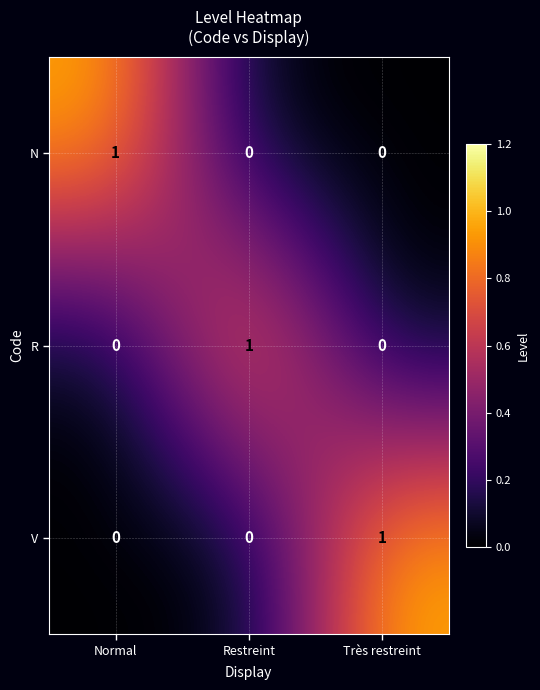

The value of V at Normal is 0. True or false?

True